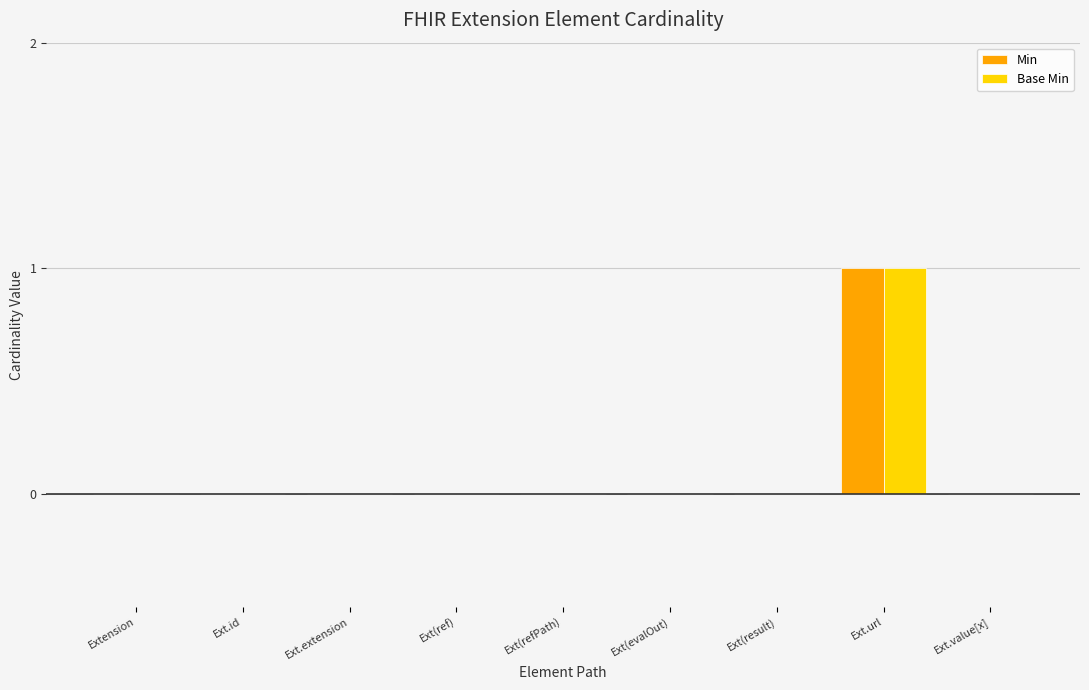

At which category does the chart reach its peak across all series?

Ext.url